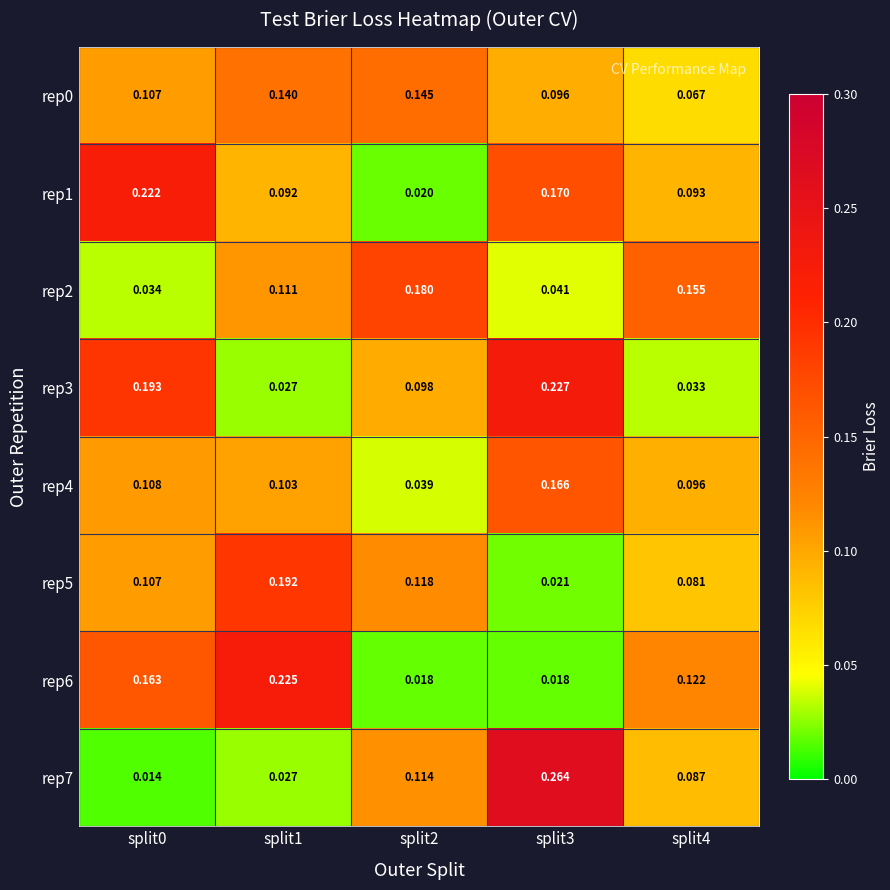

Is the value of rep1 at split0 greater than the value of rep2 at split0?

Yes